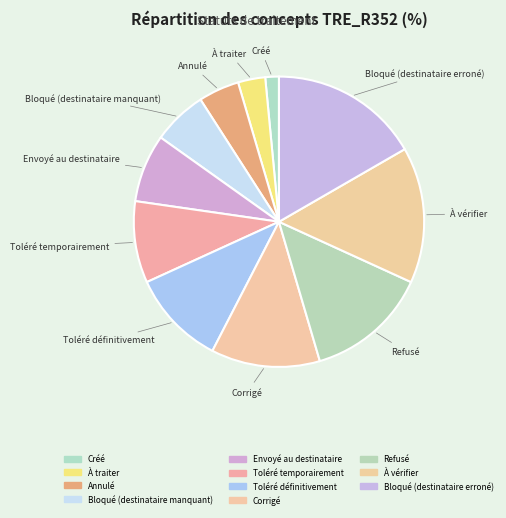

What is the smallest slice in the pie chart?

Créé